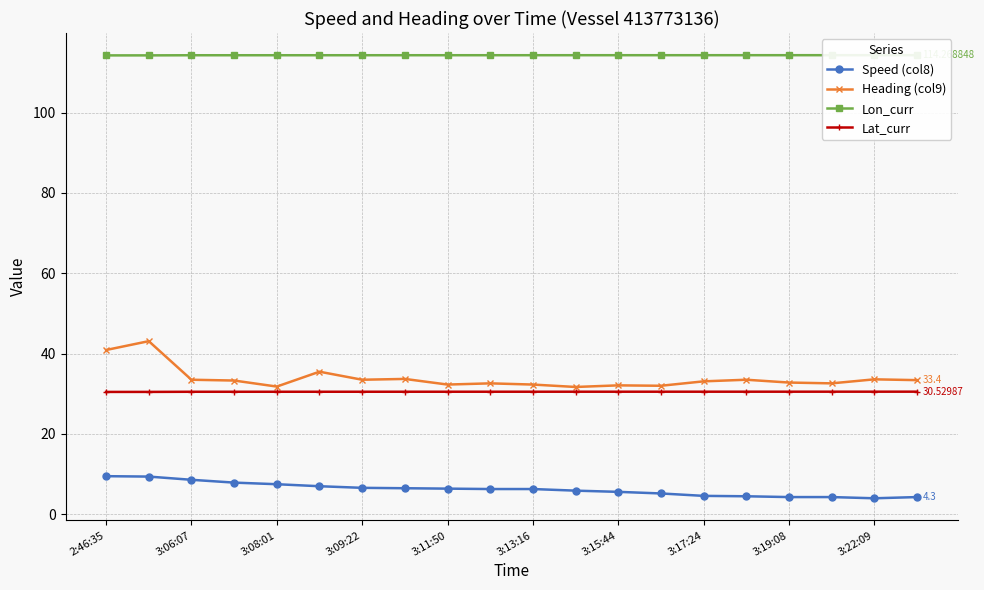

What is the spread (max minus min) of values at 3:13:16?

108.0